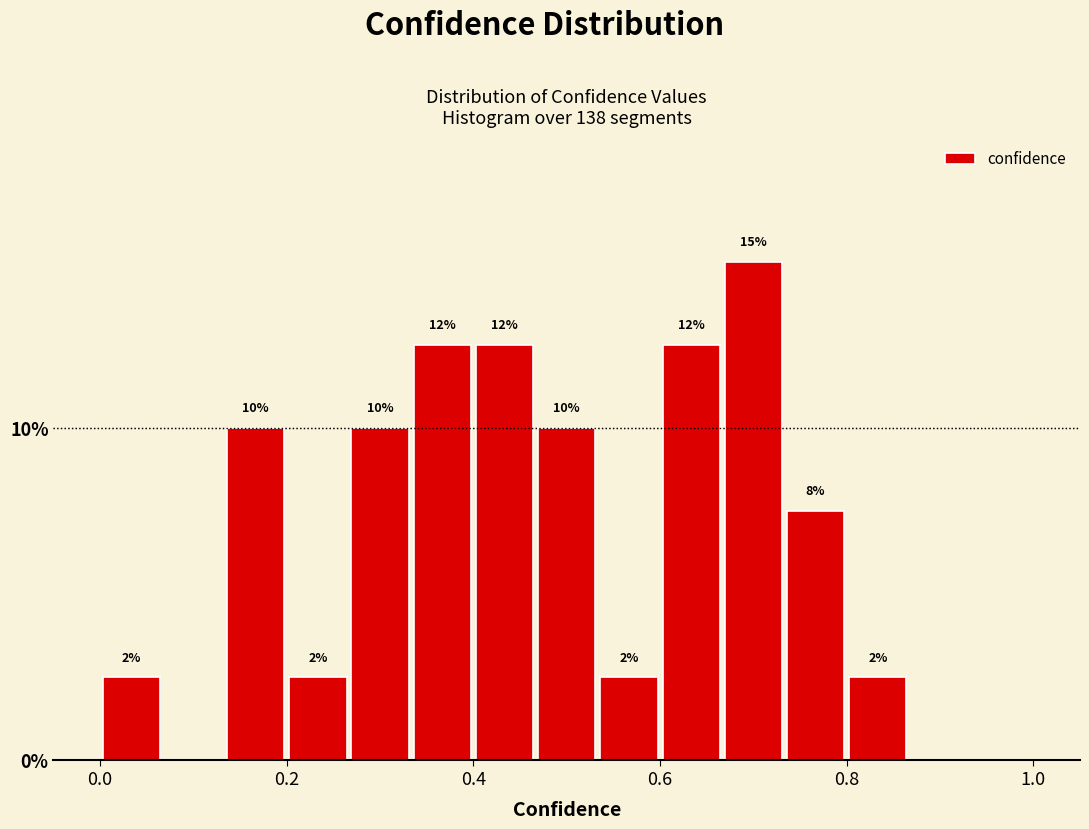

Read against the x-axis, roughly where is the centre of the tallest bar?

0.70